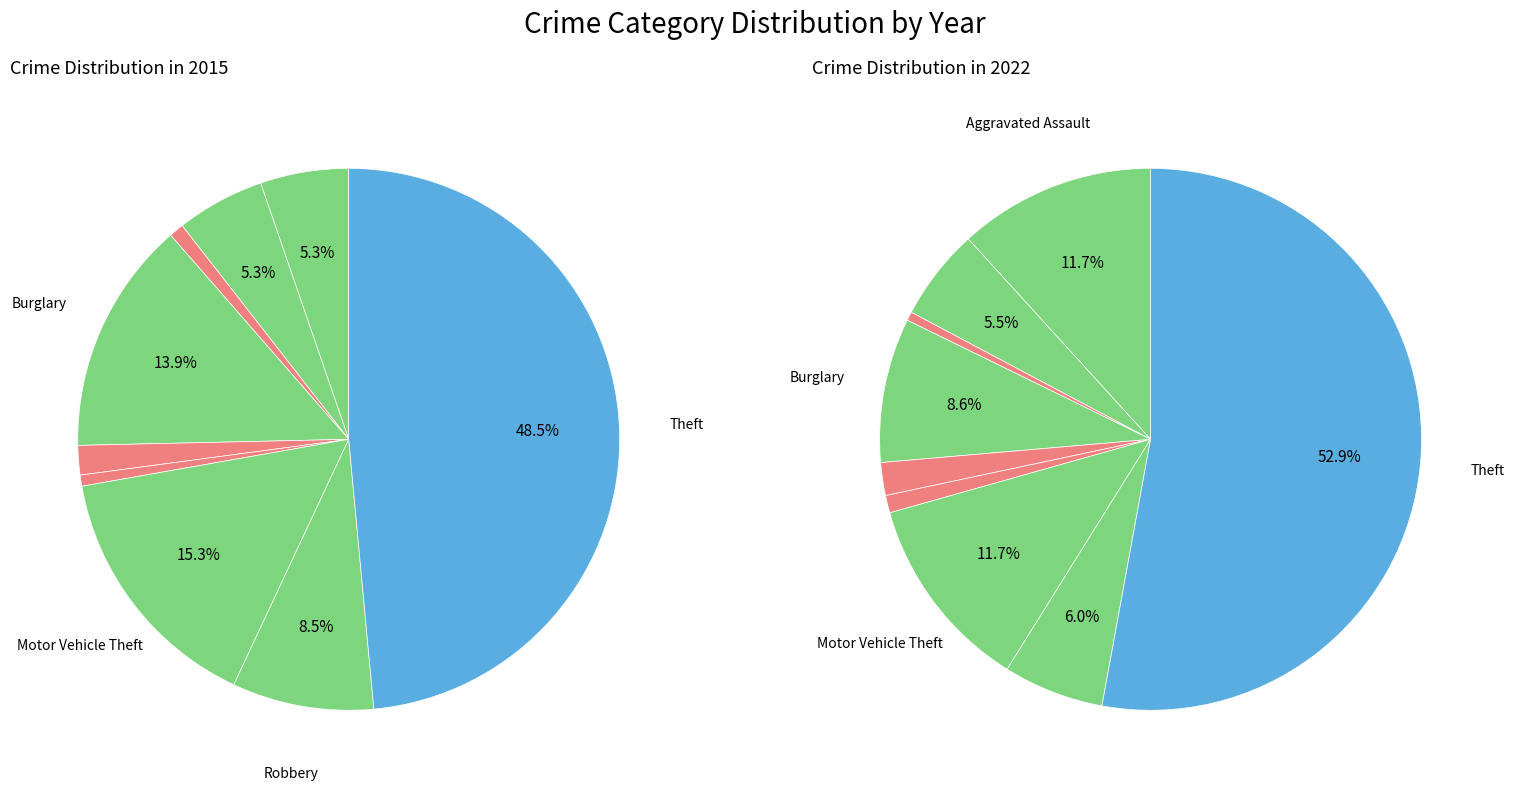

How much of the chart is everything except 3?

86.1%